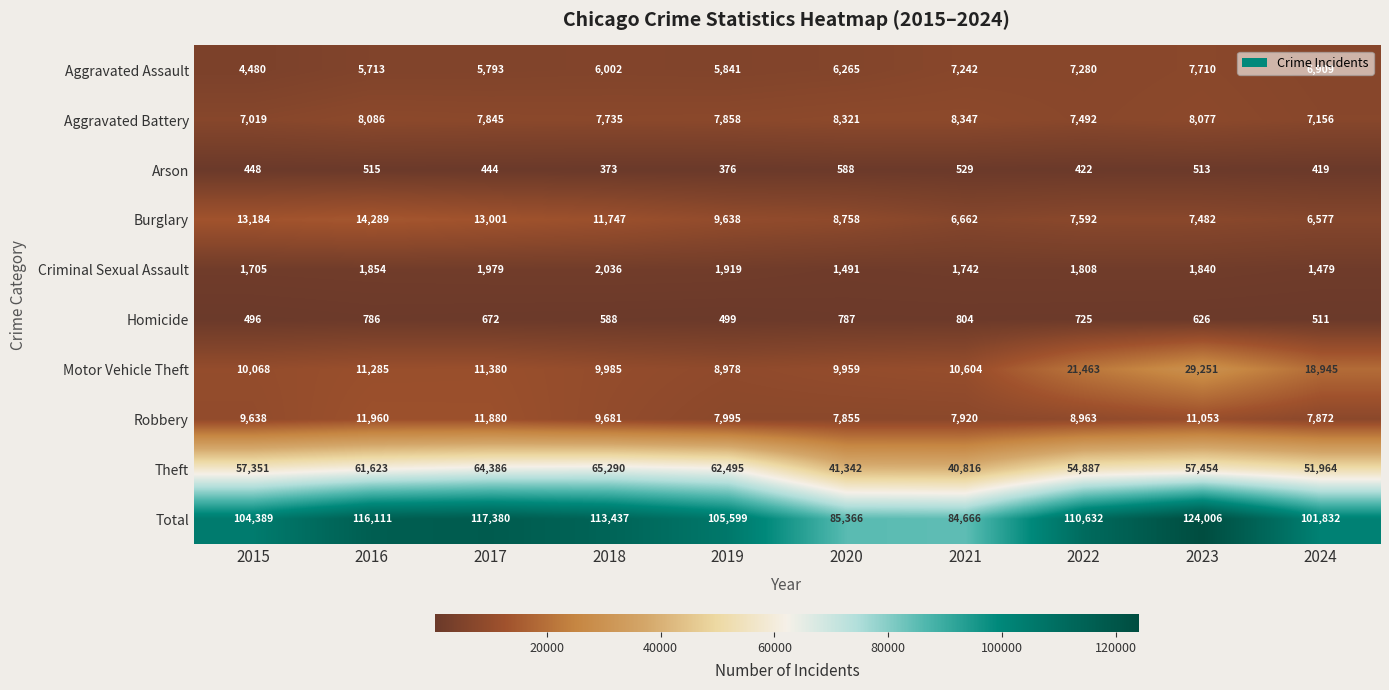

What is the difference between the second highest and second lowest values in the Burglary series?

6522